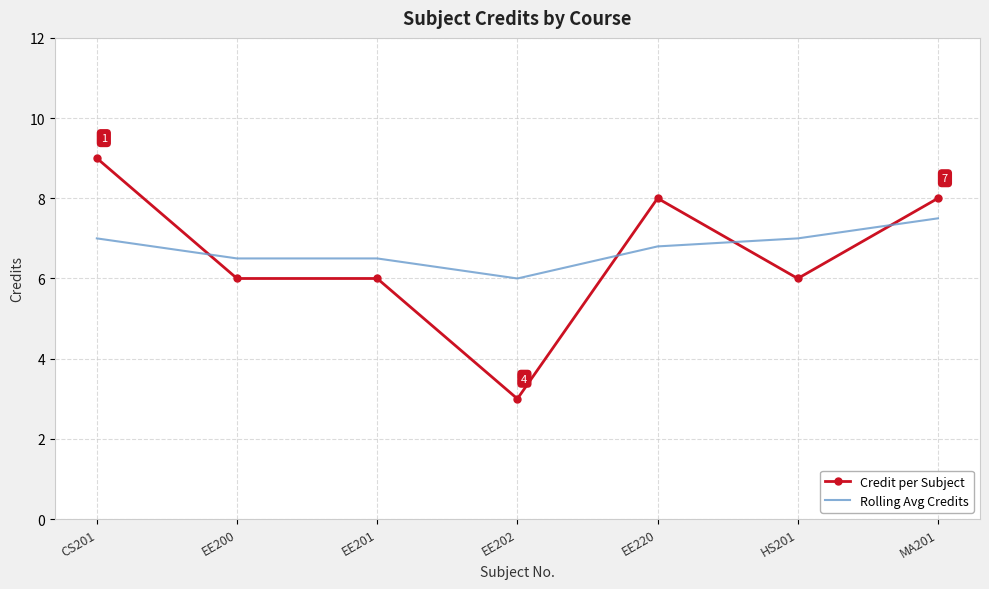

What position from the left is EE201?

3